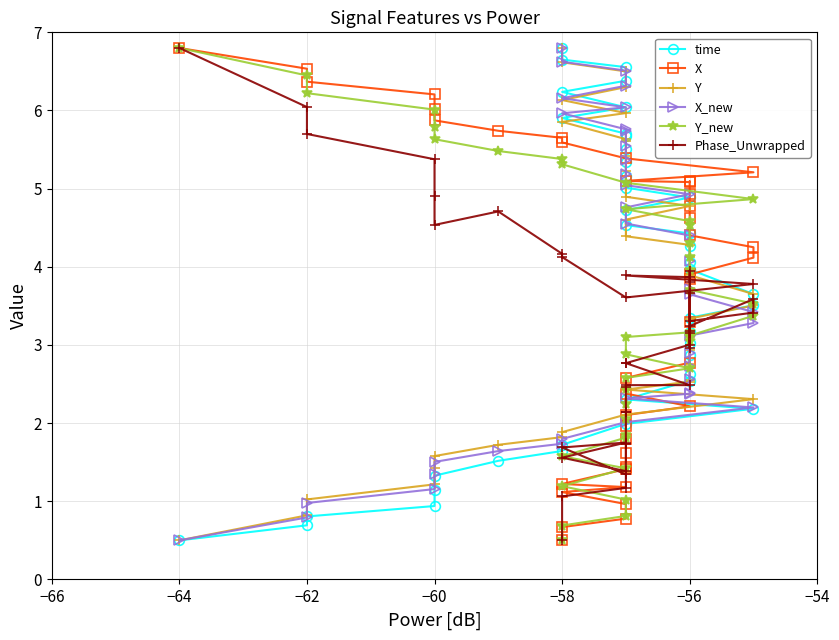

What is the average value of the Y series?

3.7